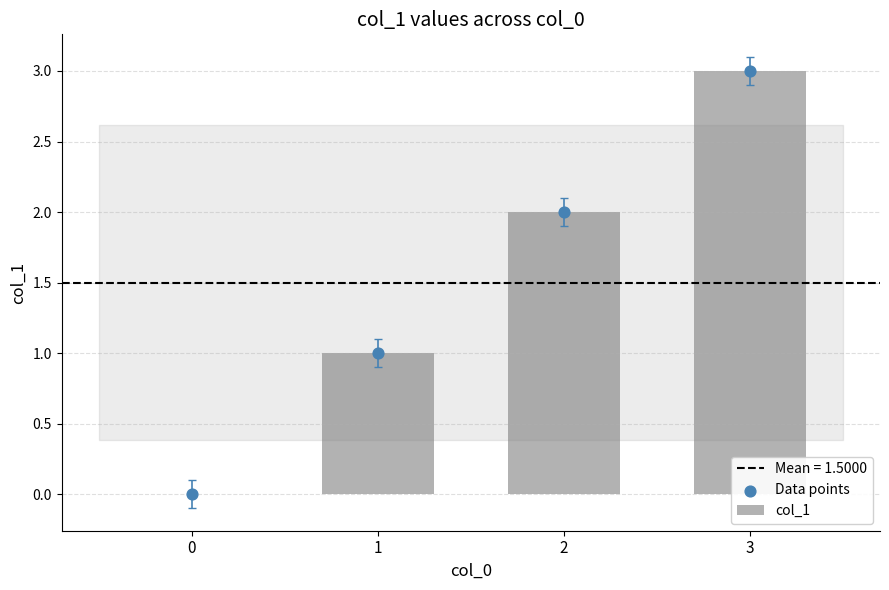

At how many categories does at least one series exceed 0?

3